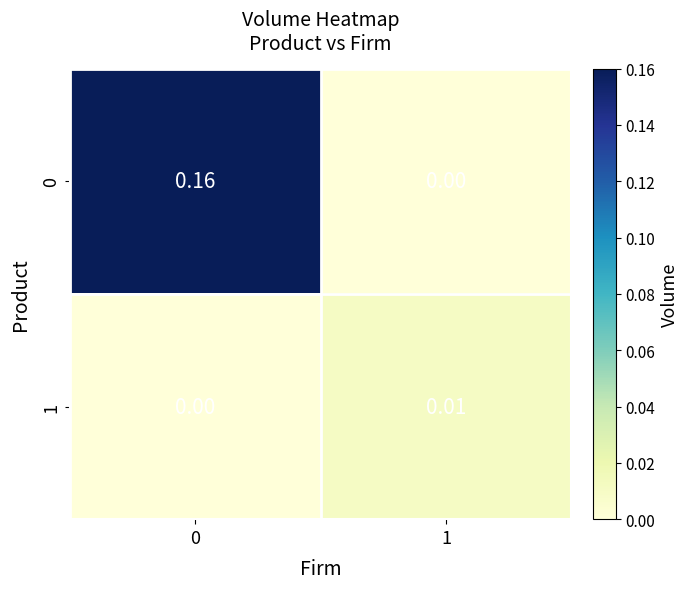

How many categories are shown in the chart?

2